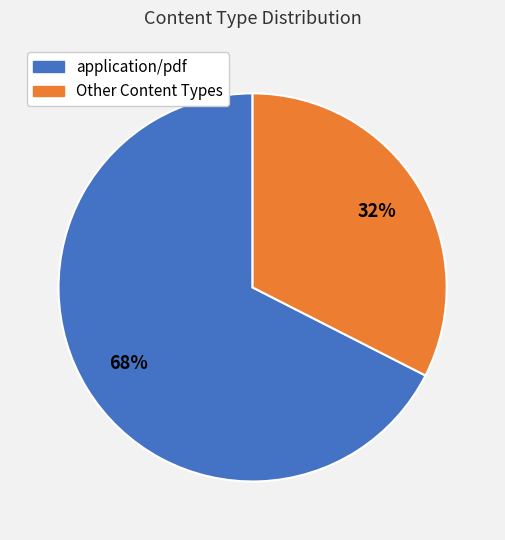

Is there a majority slice in this chart?

Yes